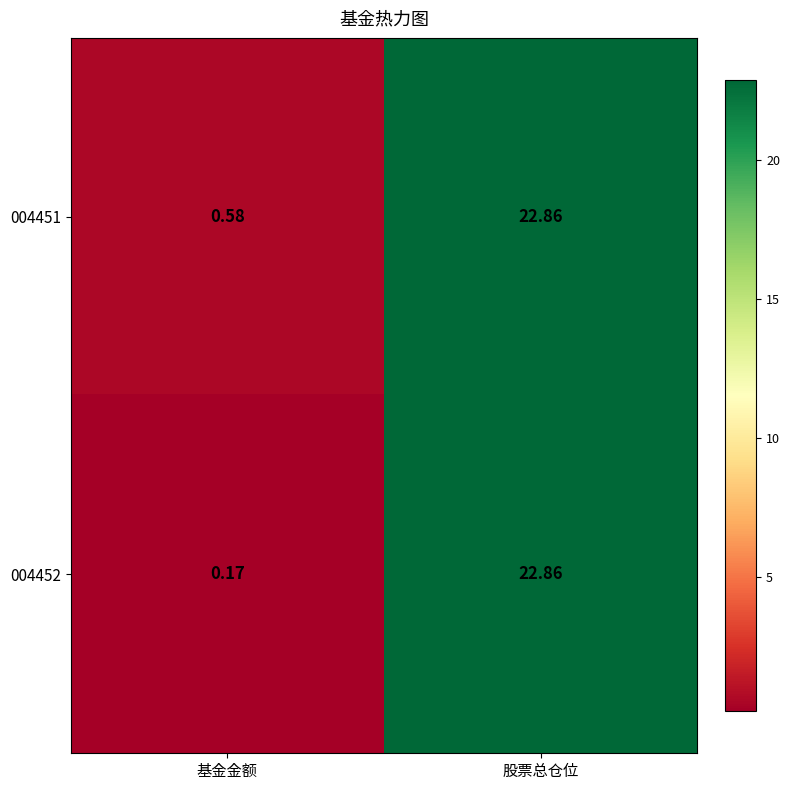

Count the number of data series in this chart.

2